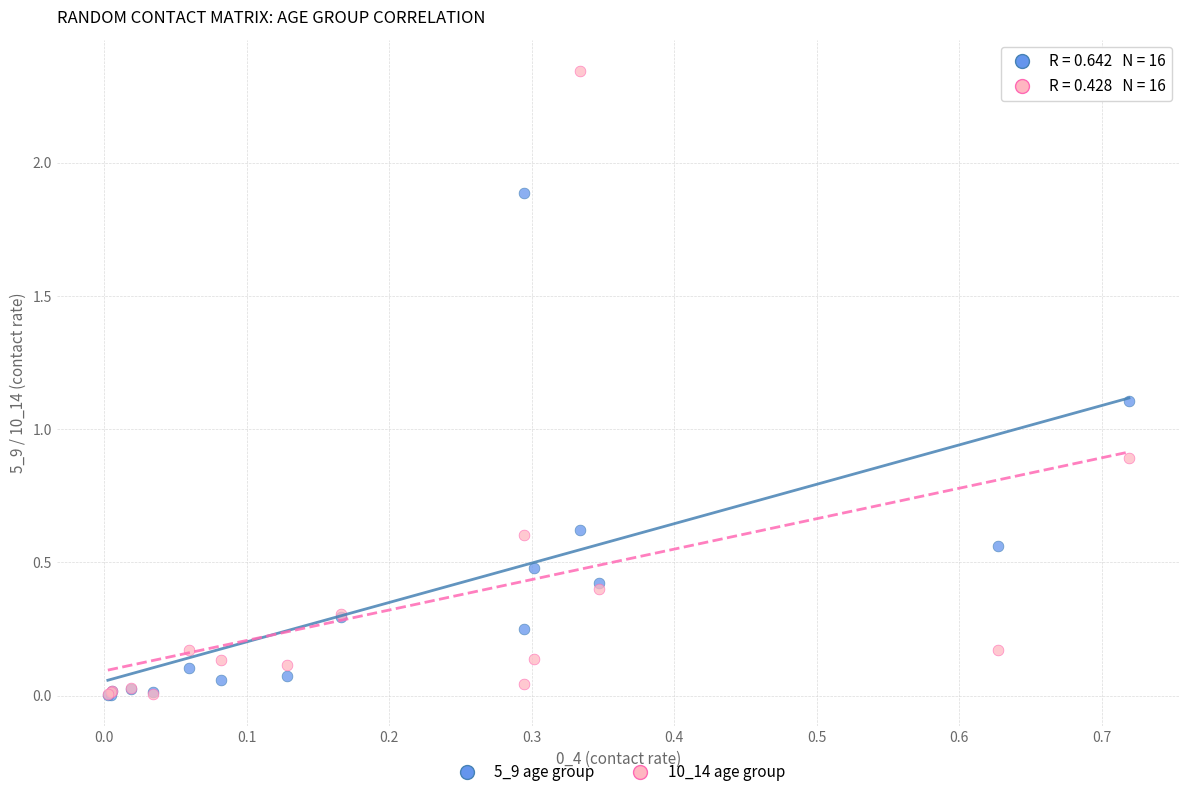

What are all the series names shown in the legend?

5_9 age group, 10_14 age group